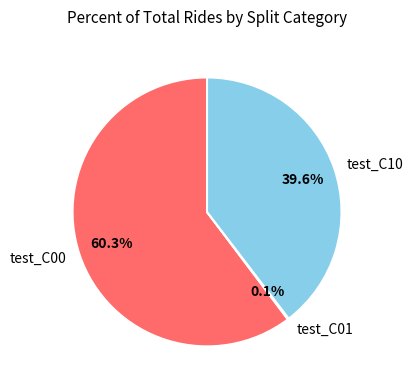

To the nearest percent, what is the average slice percentage?

33%